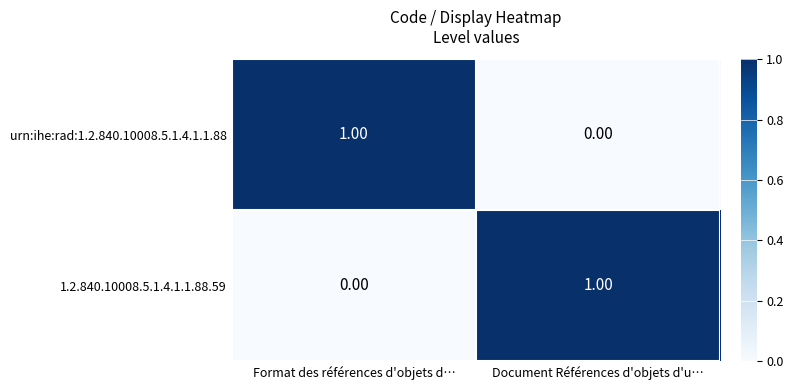

At Document Références d'objets d'u…, list the series in order from largest to smallest.

1.2.840.10008.5.1.4.1.1.88.59, urn:ihe:rad:1.2.840.10008.5.1.4.1.1.88